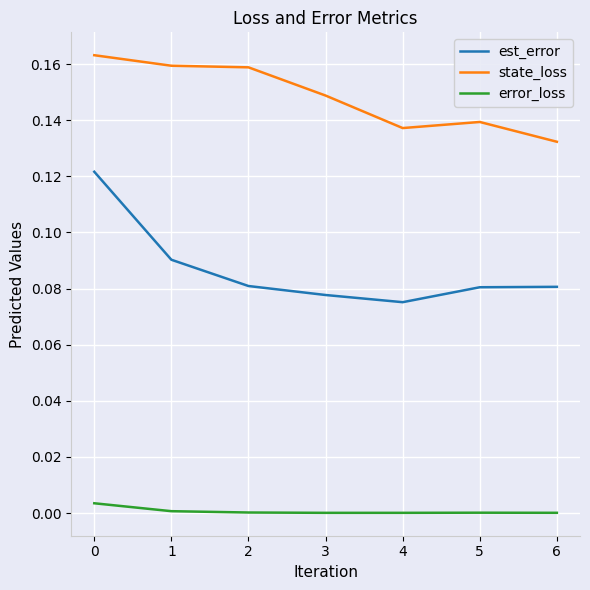

Which series has the largest range (max minus min)?

est_error